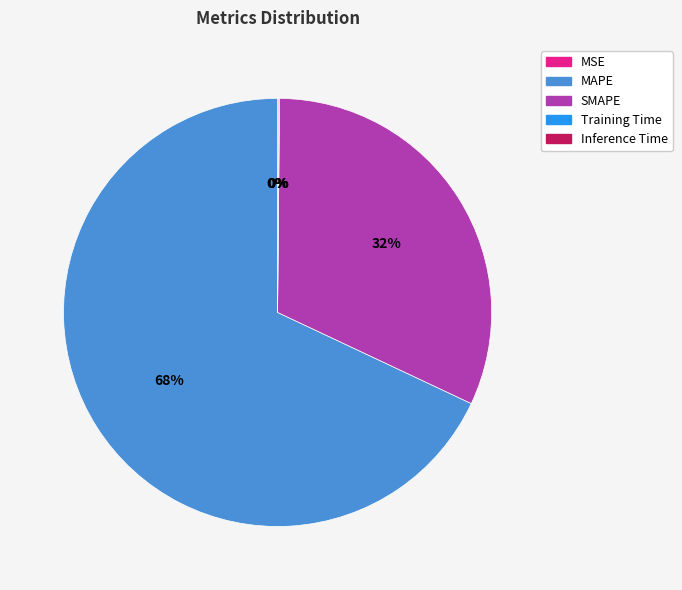

To the nearest percent, what is the difference between the largest and smallest slice percentages?

68%